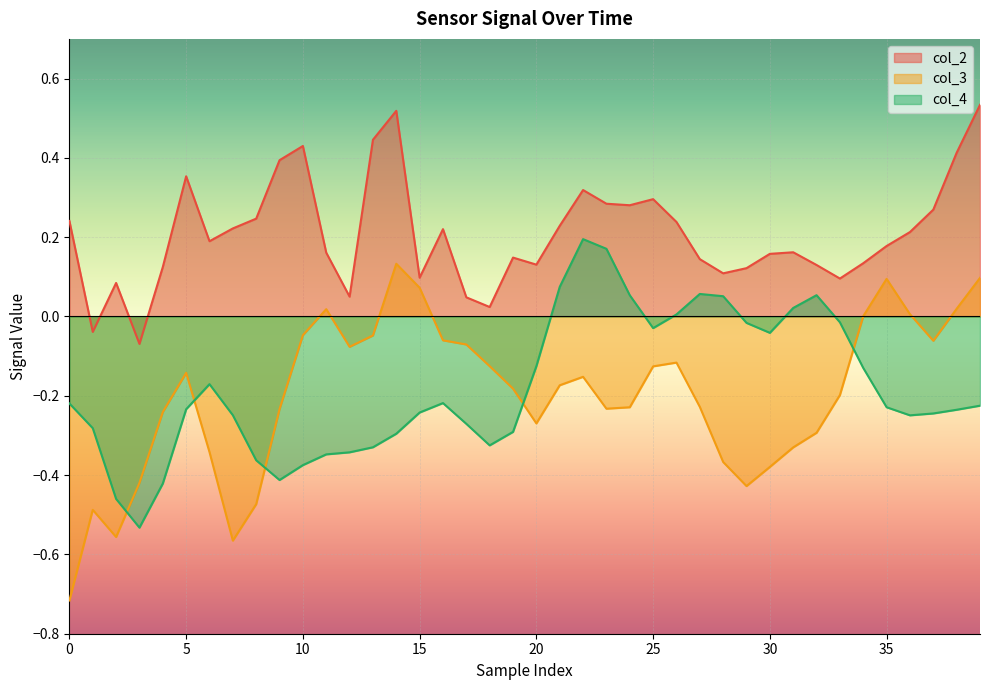

What is the difference between the maximum and minimum values in the col_2 series?

0.6